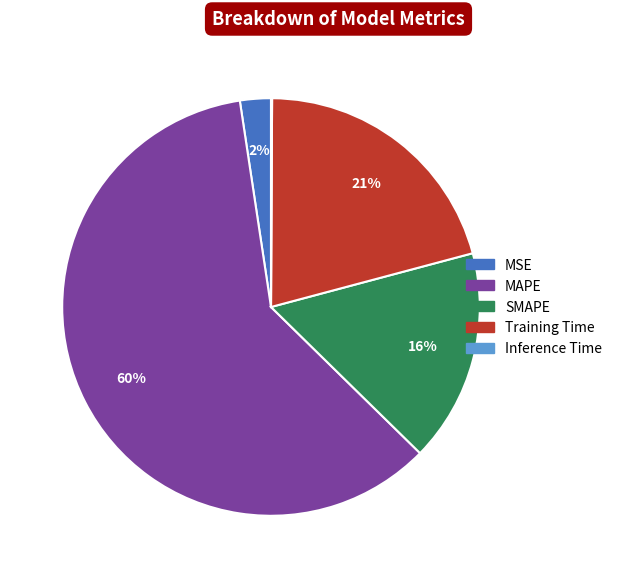

Is the sum of MAPE and SMAPE greater than half?

Yes